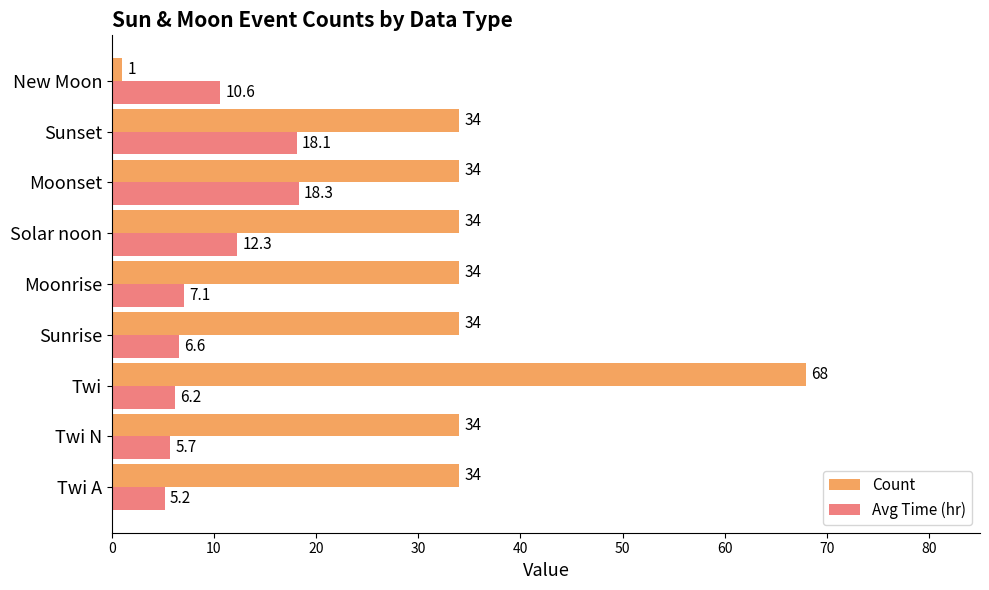

Which series has the largest total across all categories?

Count